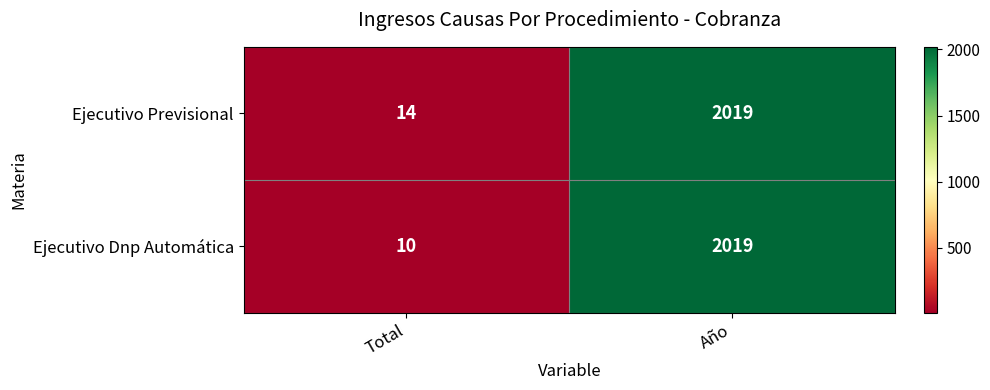

The value of Ejecutivo Previsional at Total is 14. True or false?

True